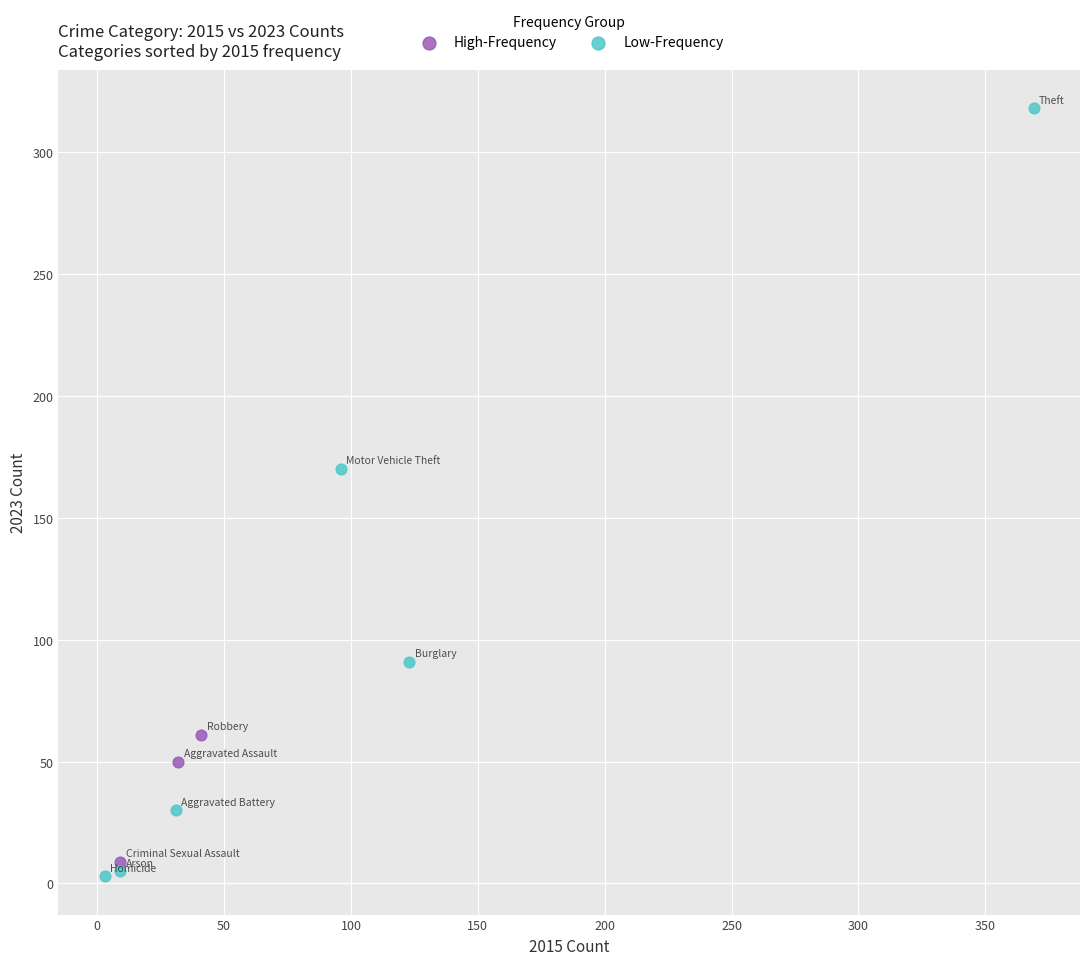

Which series reaches the maximum Y coordinate?

Low-Frequency